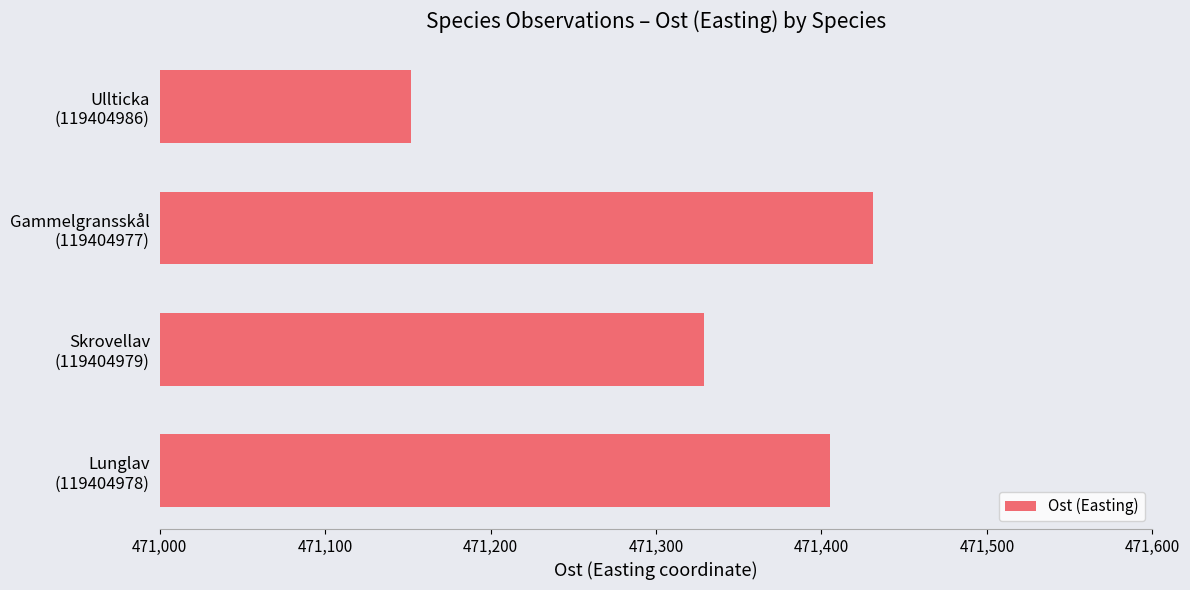

At which label is the value closest to 471291?

Skrovellav
(119404979)